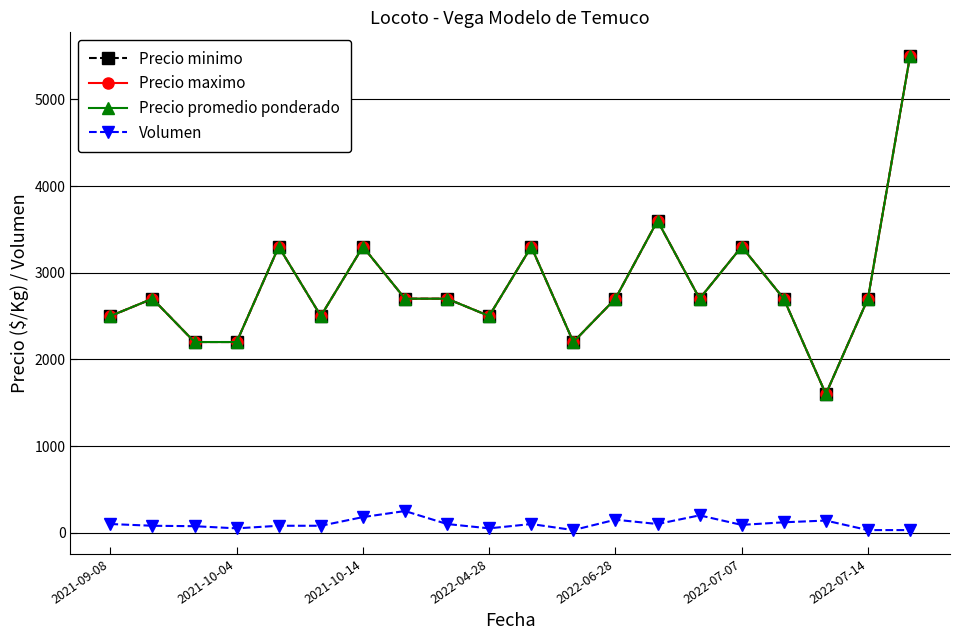

What is the value of the Precio maximo point at the 3rd from the left?

2200